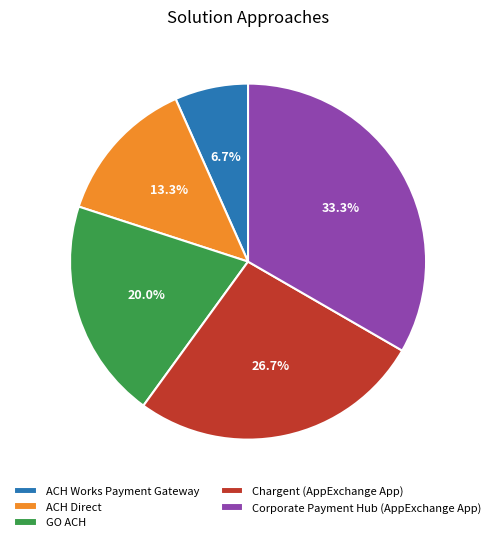

What is the smallest slice in the pie chart?

ACH Works Payment Gateway